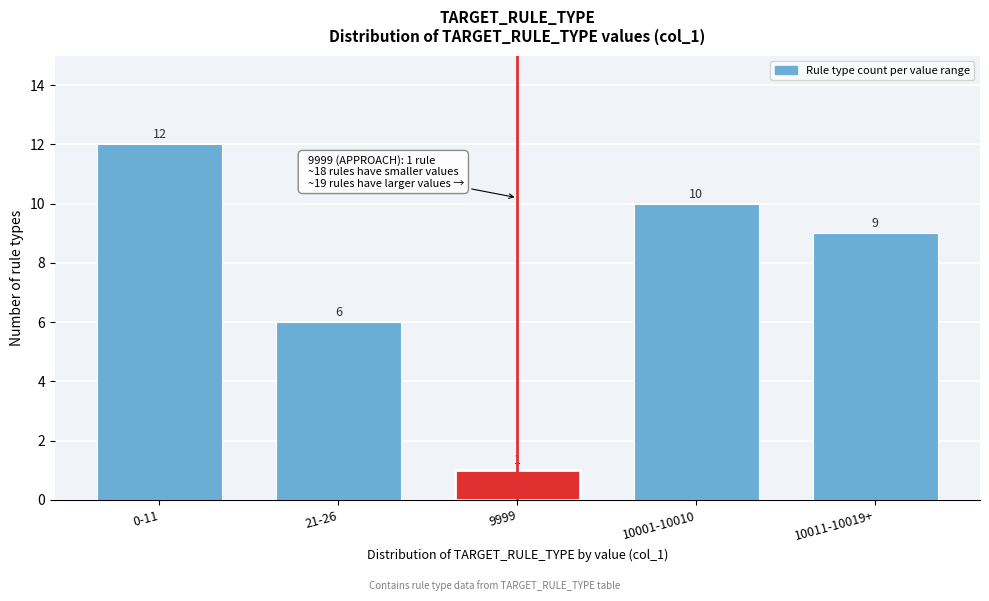

Reading left to right, extract all data points from this chart.

12	6	1	10	9